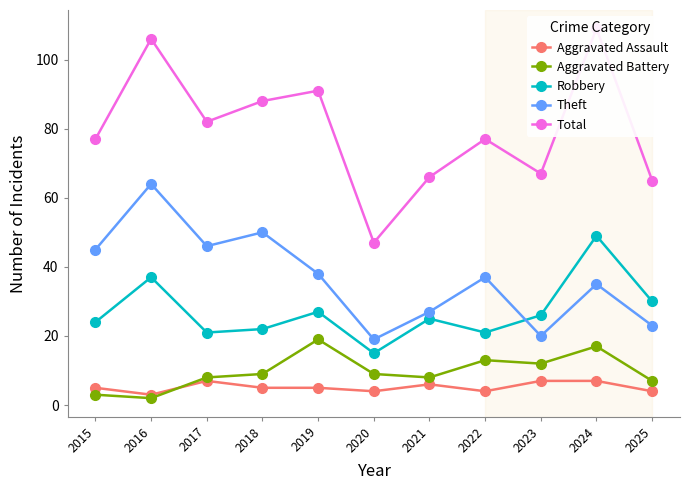

What is the highest value of the Aggravated Battery series?

19